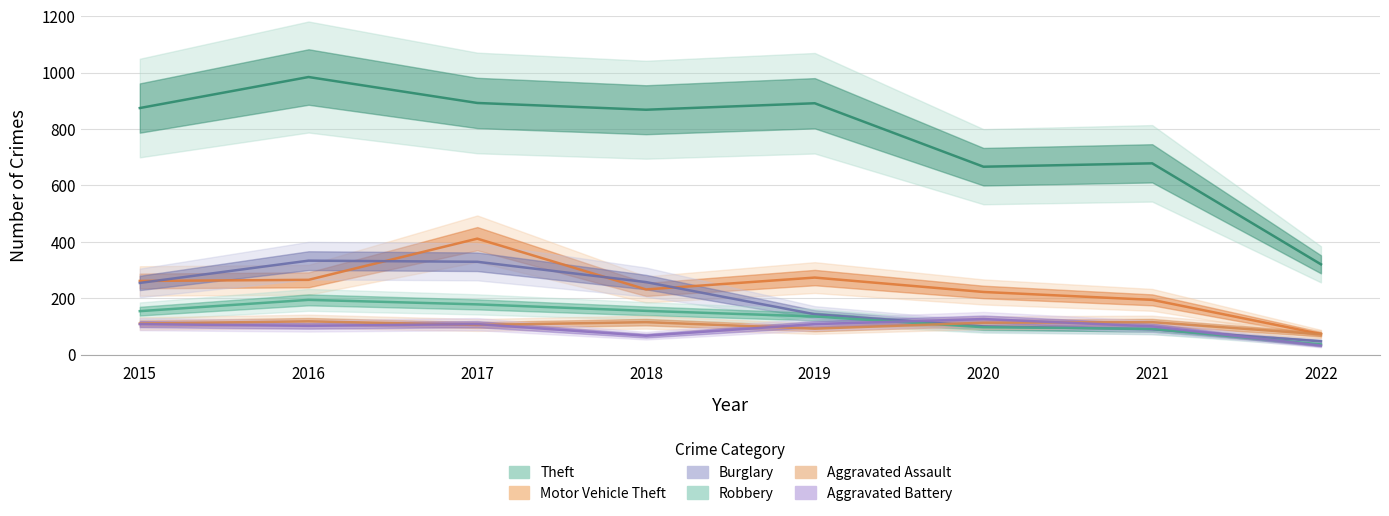

At how many categories does at least one series exceed 281?

8